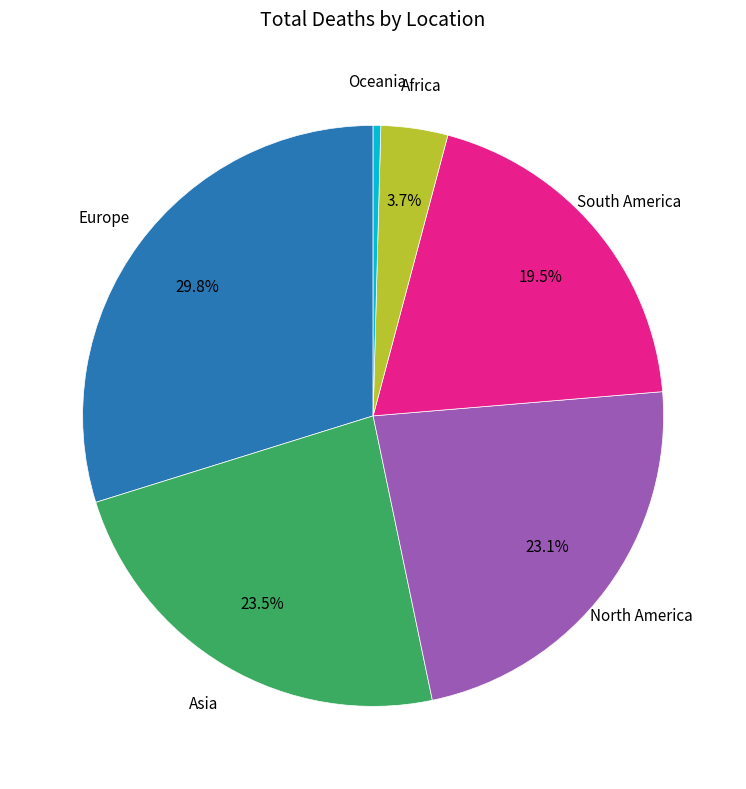

Is there any slice that represents more than half of the pie?

No